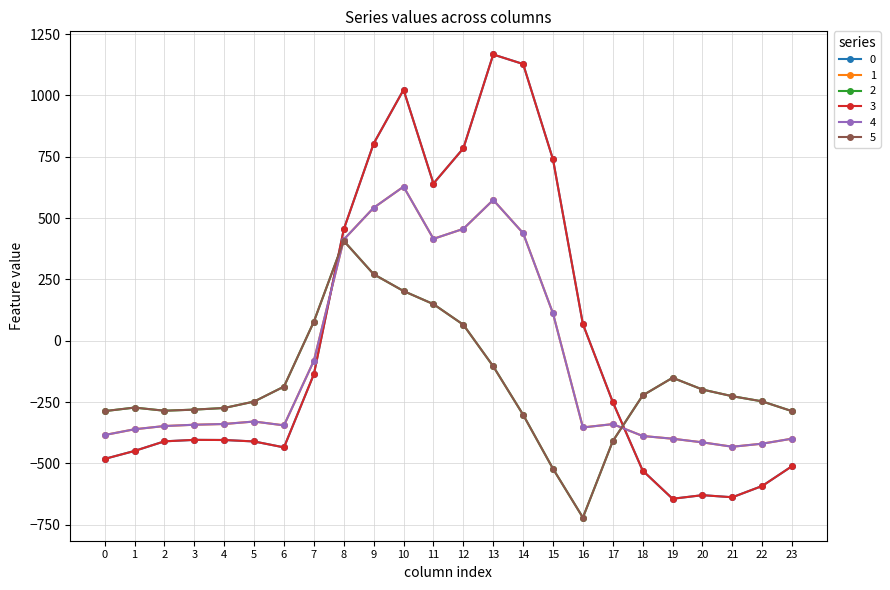

What is the difference between the second highest and second lowest values in the 5 series?

793.3